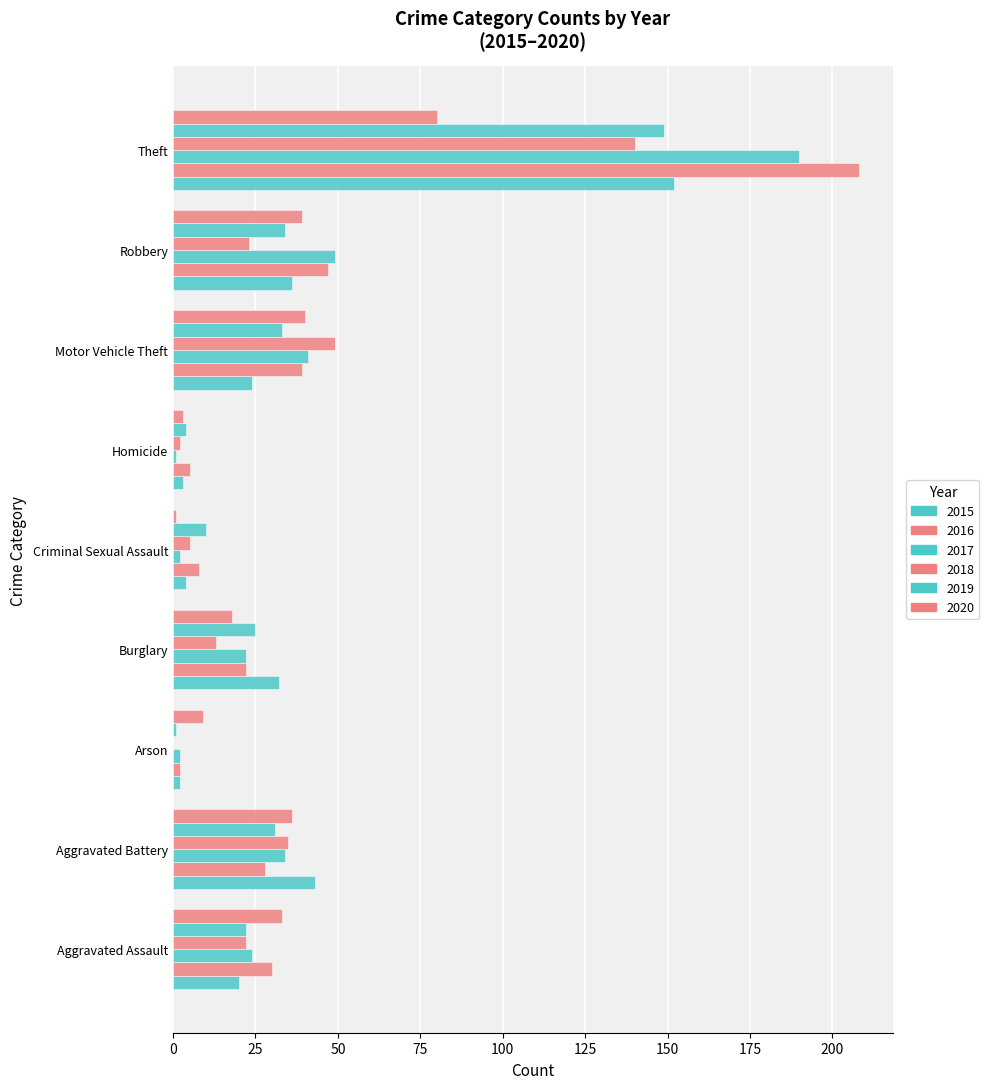

The 2015 series shows 4 at Criminal Sexual Assault. True or false?

True